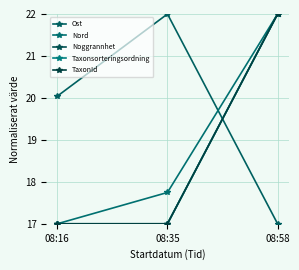

Is it true that Nord equals 13.5 at 08:58?

False